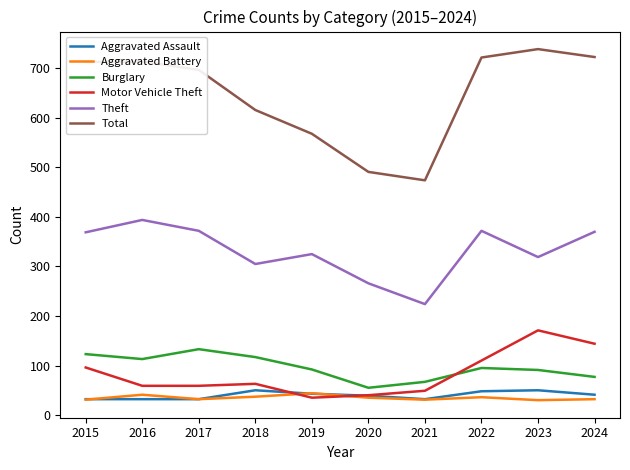

What is the difference between the highest and lowest values at 2017?

665